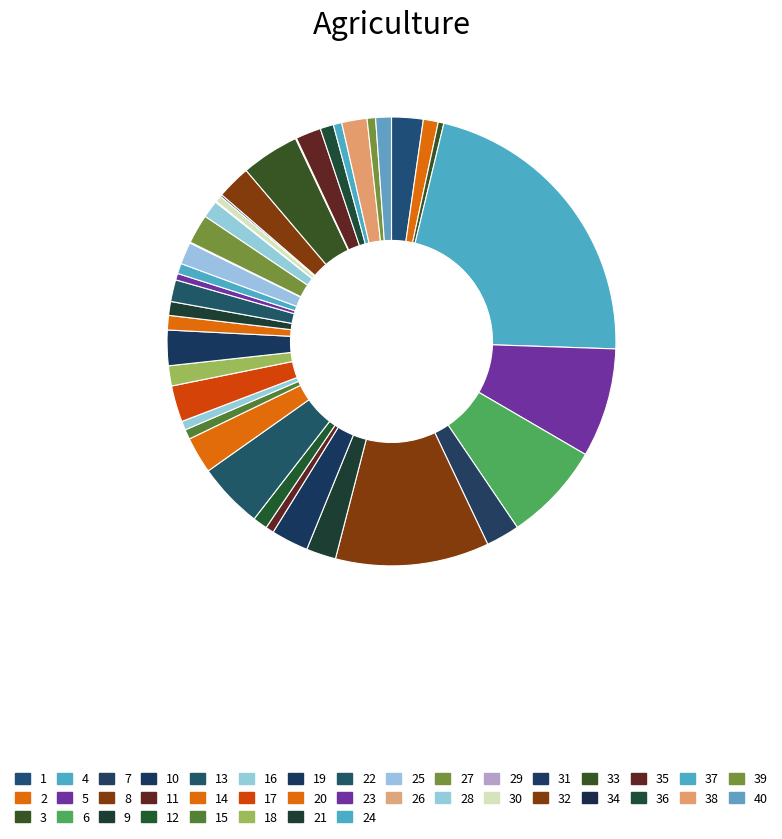

Does 40 represent more than half of the total?

No